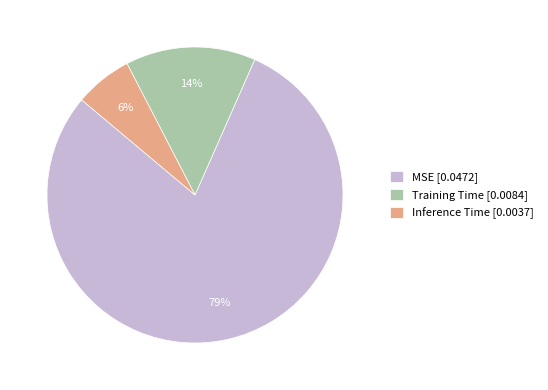

What percentage is the Inference Time [0.0037] slice, to the nearest percent?

6%